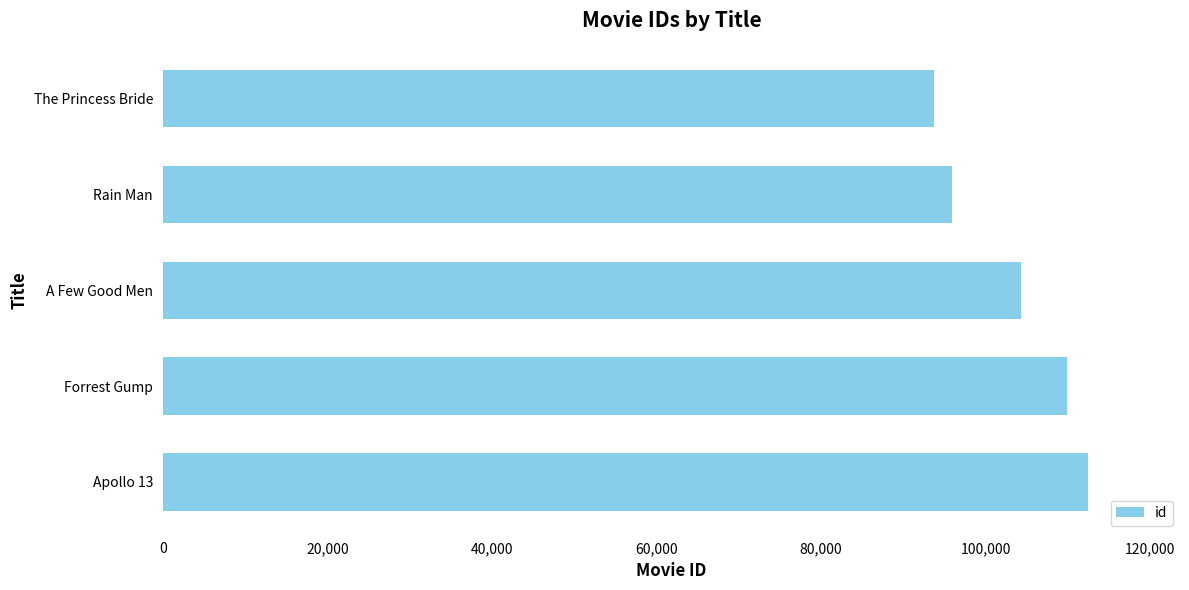

What is the smallest value displayed?

93779